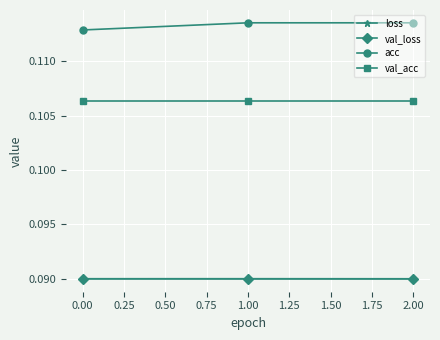

Is this an area chart (filled region under the line)?

No